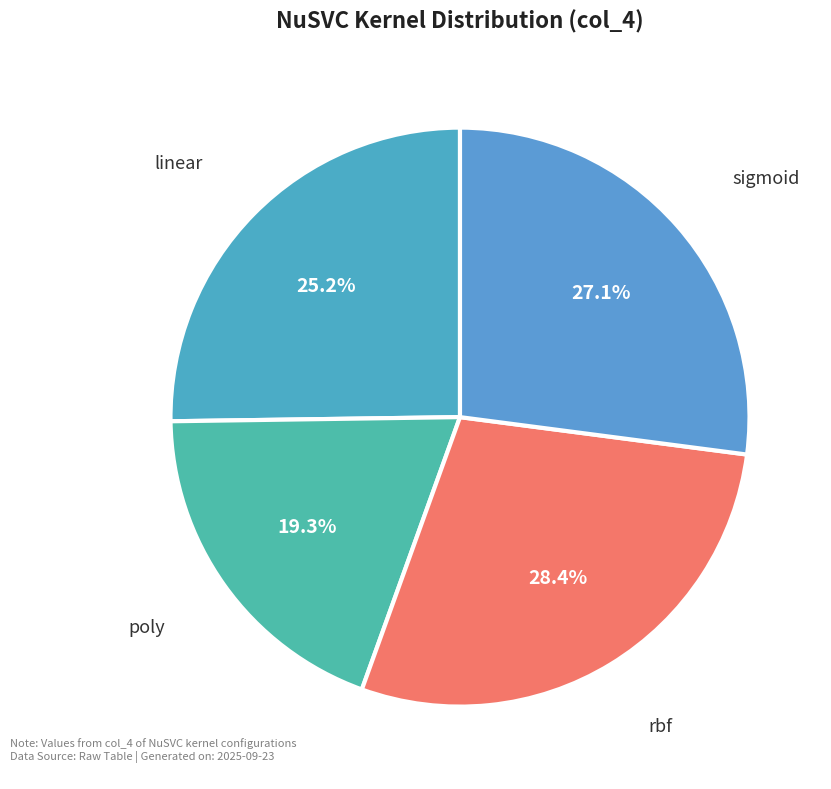

To the nearest percent, what portion does sigmoid represent?

27%